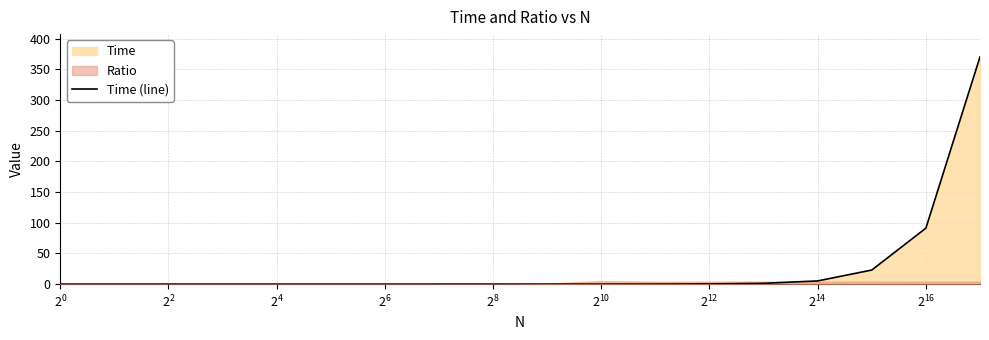

What is the highest value of the Time (line) series?

370.6